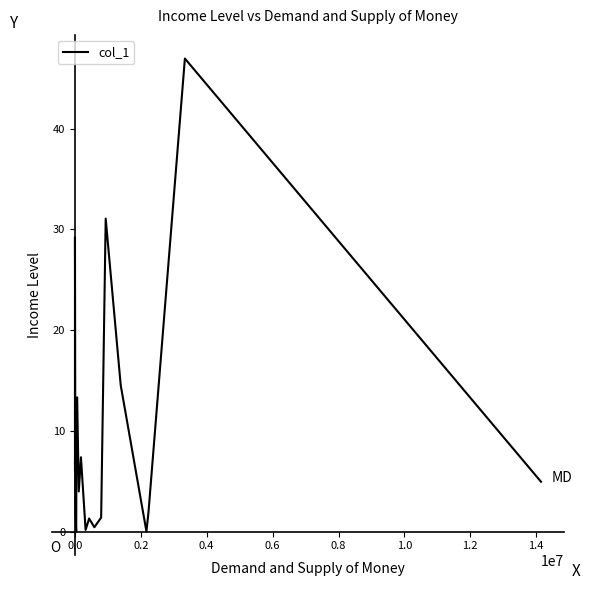

True or false: there are more than 1 points higher than both neighbors.

True